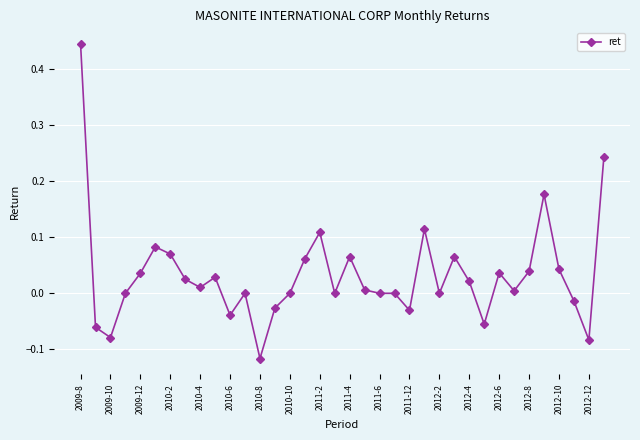

How many distinct data groups are displayed?

1